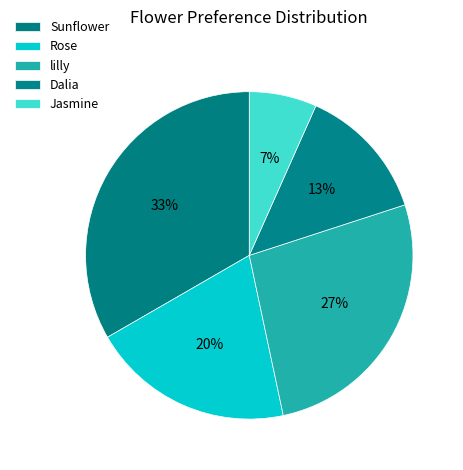

Is the sum of Jasmine and lilly greater than half?

No